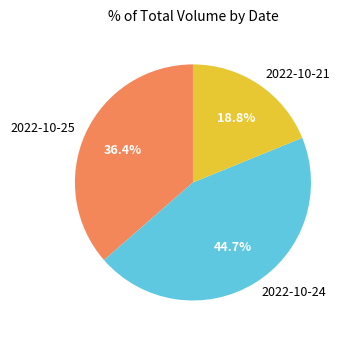

To the nearest percent, what is the average slice percentage?

33%